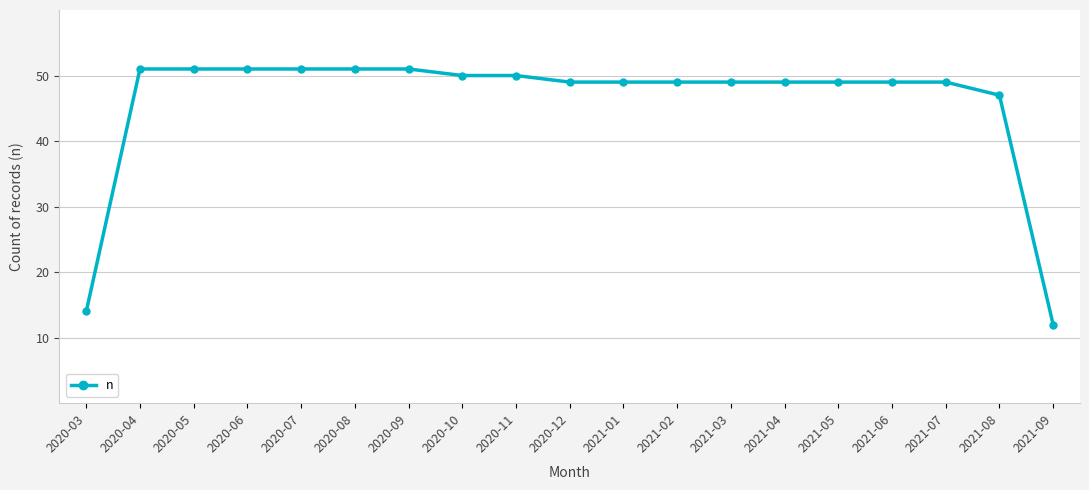

What is the value of the 6th point from the left?

51